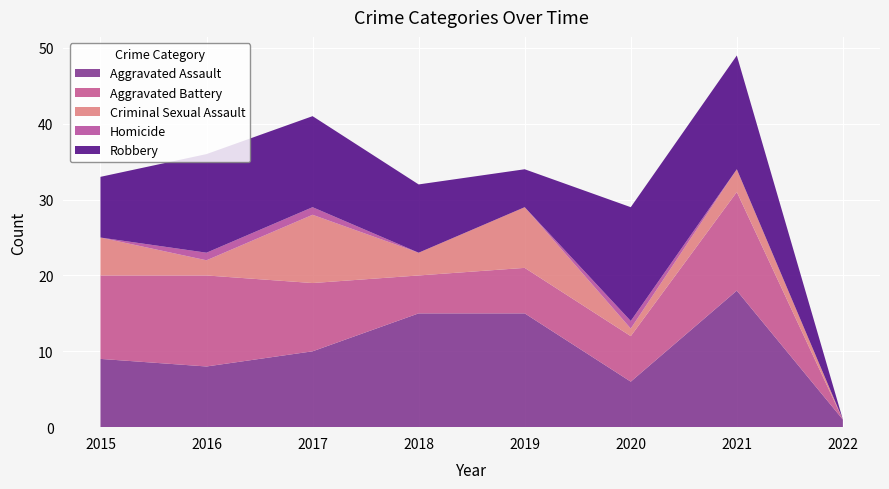

Reading left to right, transcribe all the data shown in this chart.

Aggravated Assault: 2015=9	2016=8	2017=10	2018=15	2019=15	2020=6	2021=18	2022=1
Aggravated Battery: 2015=11	2016=12	2017=9	2018=5	2019=6	2020=6	2021=13	2022=0
Criminal Sexual Assault: 2015=5	2016=2	2017=9	2018=3	2019=8	2020=1	2021=3	2022=0
Homicide: 2015=0	2016=1	2017=1	2018=0	2019=0	2020=1	2021=0	2022=0
Robbery: 2015=8	2016=13	2017=12	2018=9	2019=5	2020=15	2021=15	2022=0